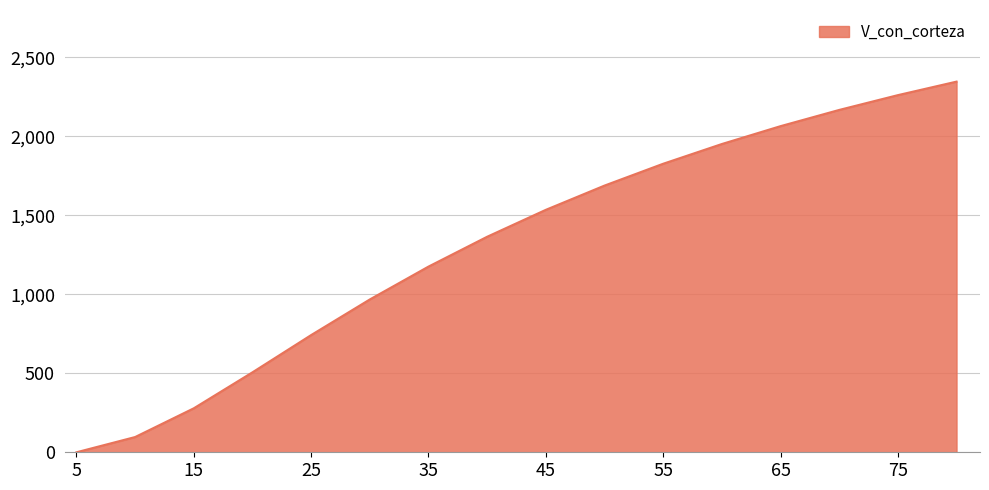

What is the maximum value shown in the chart?

2346.6